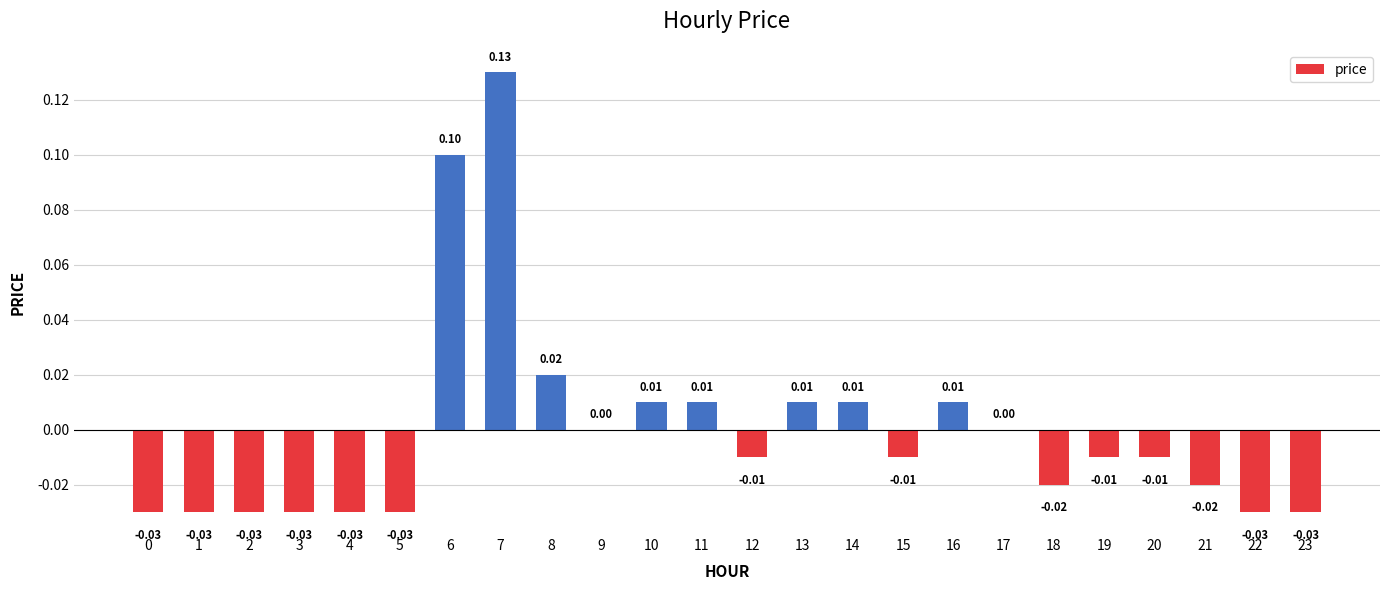

Is it true that the value at 1 is -0.0?

True